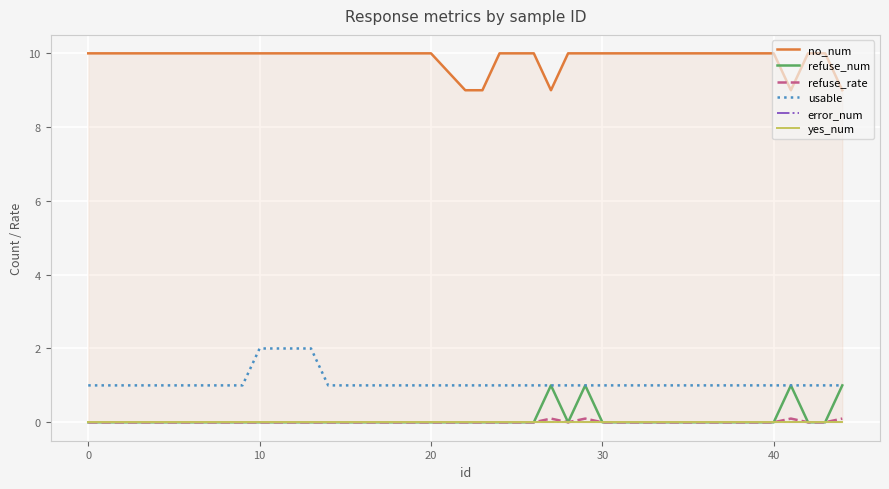

What are all the series names shown in the legend?

no_num, refuse_num, refuse_rate, usable, error_num, yes_num